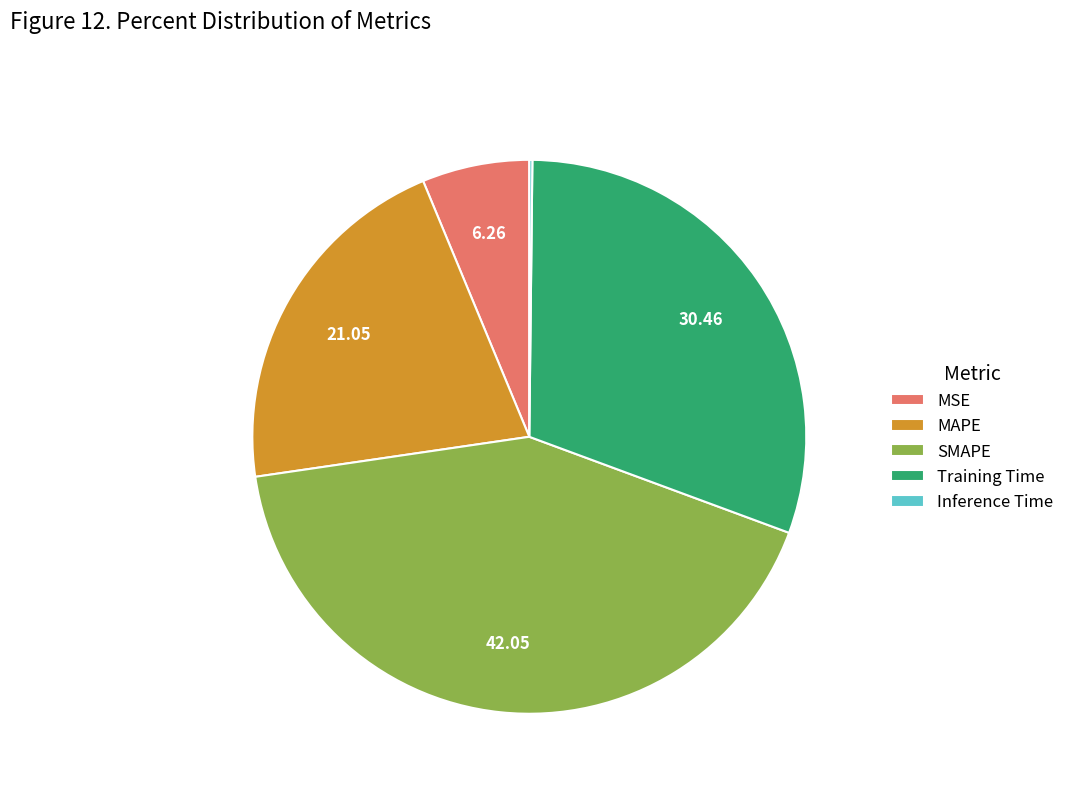

Which slice is the largest?

SMAPE